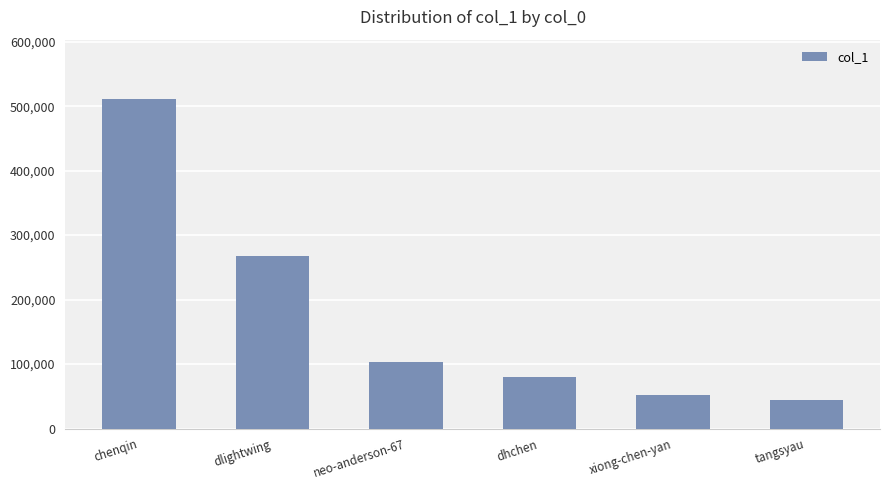

What position from the right is tangsyau?

1